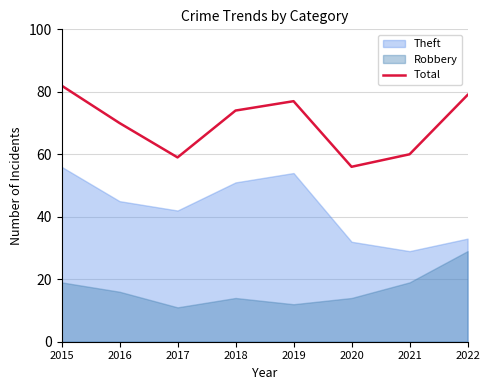

What is the value of the 6th point from the left?

56